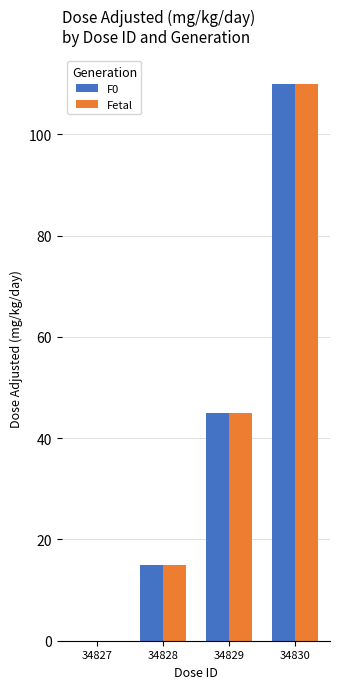

What is the sum of the Fetal values at 34828 and 34830?

125